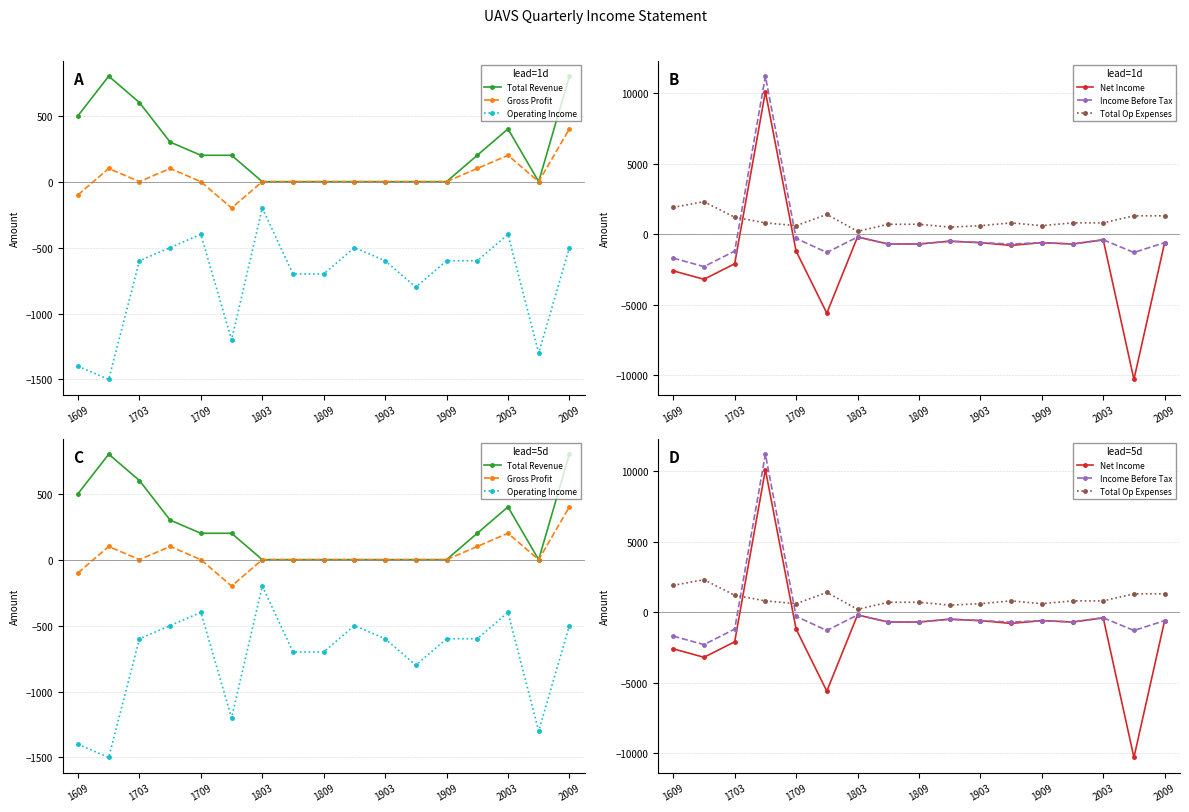

True or false: Gross Profit and Total Op Expenses intersect in this chart.

False